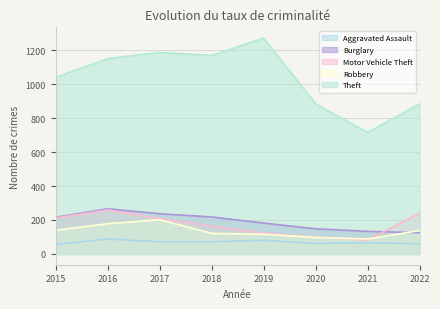

At which category is the sum across all series the highest?

2016